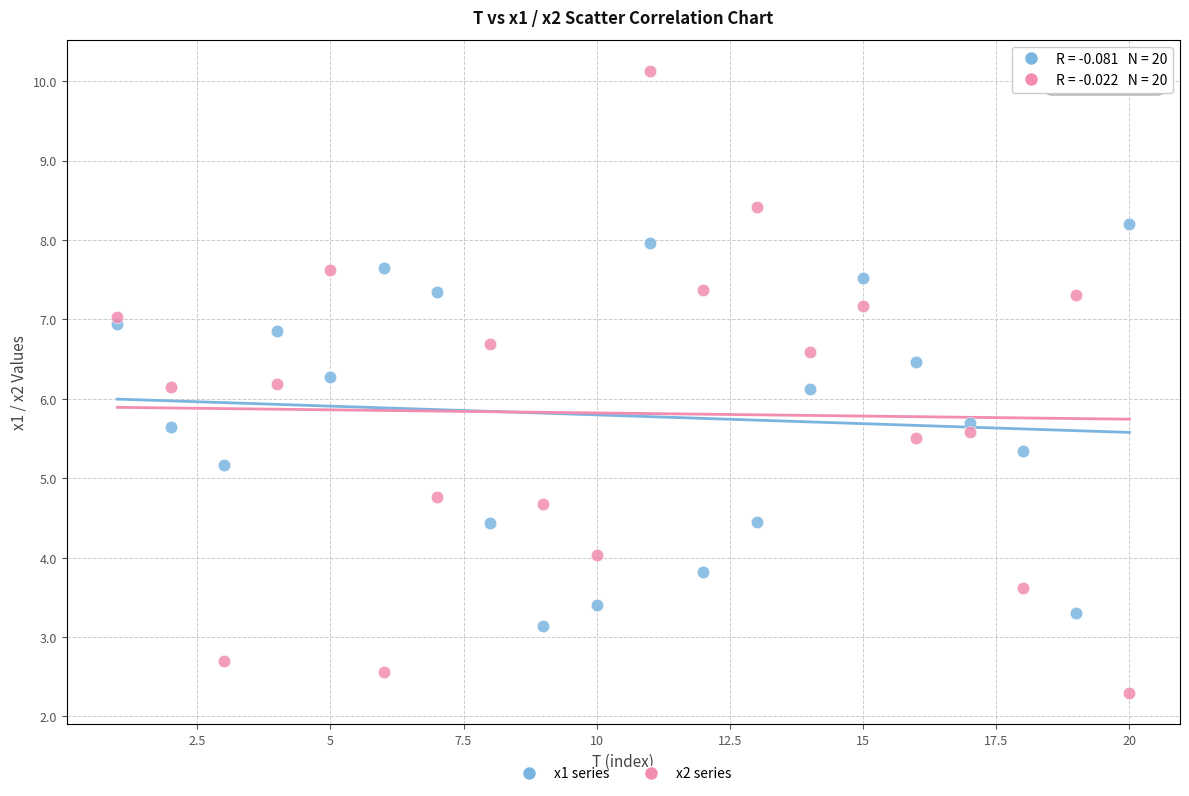

What are all the series names shown in the legend?

x1 series, x2 series